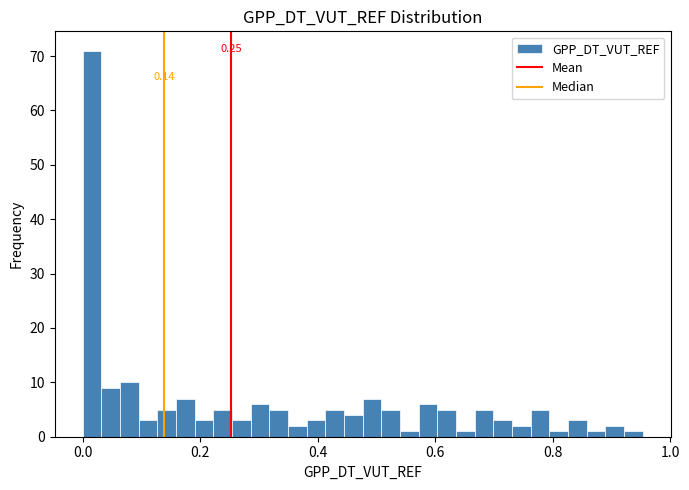

Around what value on the x-axis is the tallest bar? Give the approximate position of its centre, as read against the axis.

0.02